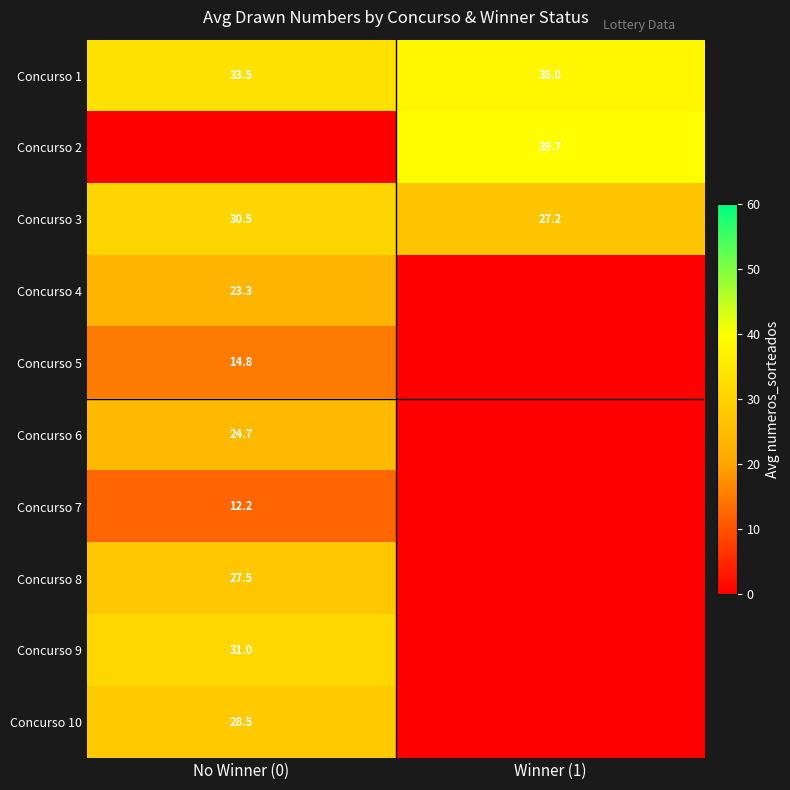

What is the average value of the Concurso 1 series?

35.8